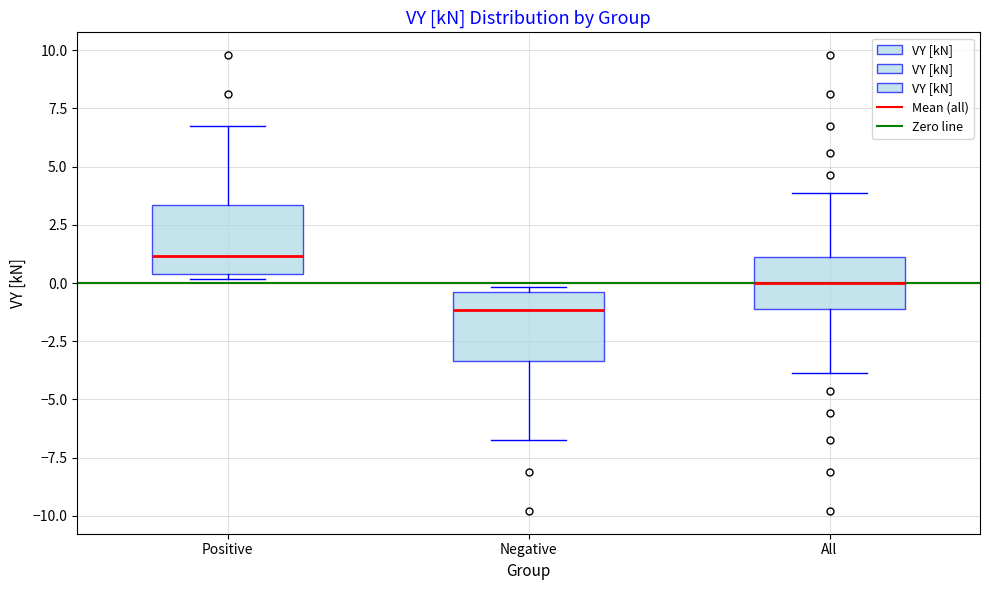

Reading left to right, transcribe this box plot: for each box, give where its median line is, the range the box spans, and where its two whiskers end, as read against the y-axis. The values are not printed on the chart, so give them approximately, as read against the axis.

Positive: median 1.0, box 0.5 to 3.5, whiskers 0.0 to 6.5
Negative: median -1.0, box -3.5 to -0.5, whiskers -6.5 to 0.0
All: median 0.0, box -1.0 to 1.0, whiskers -4.0 to 4.0